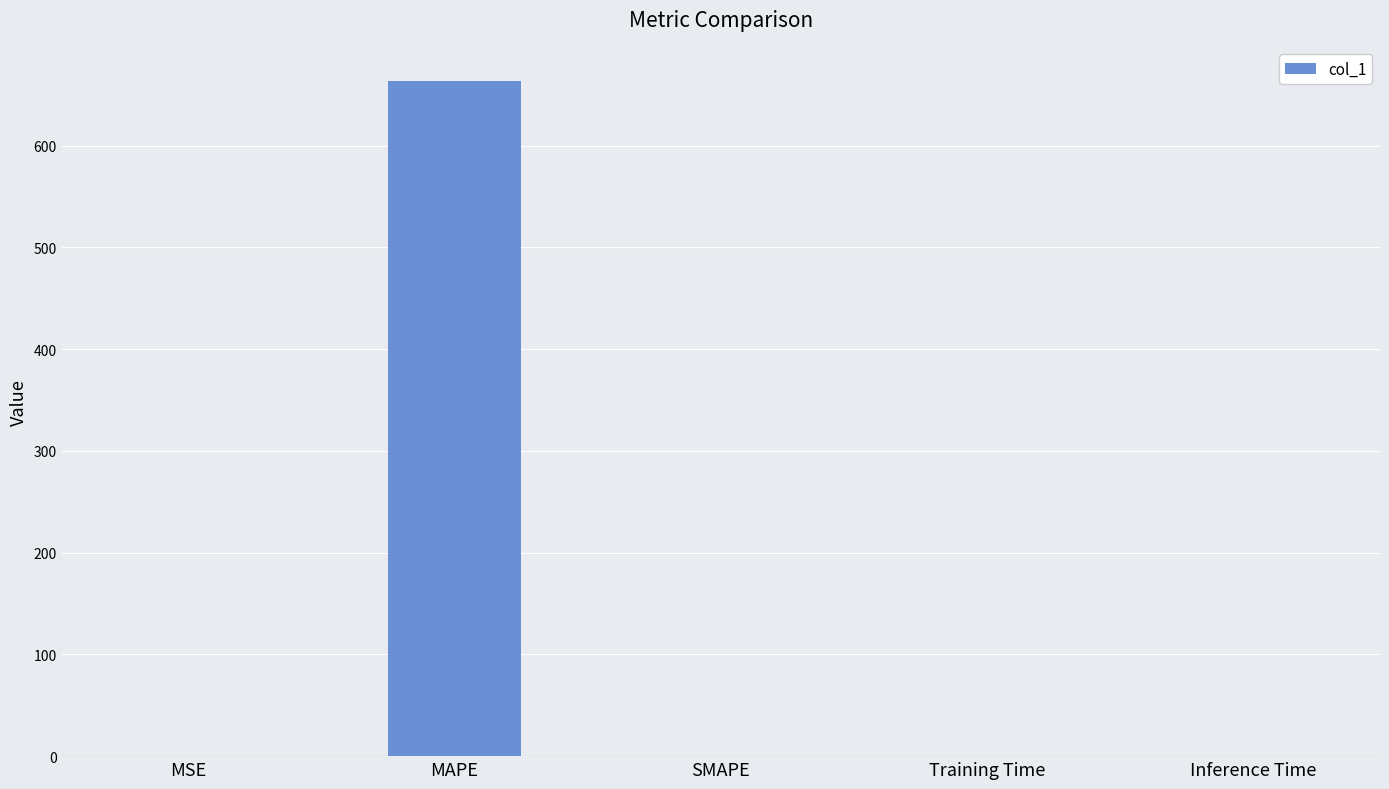

Between MAPE and SMAPE, which is larger?

MAPE